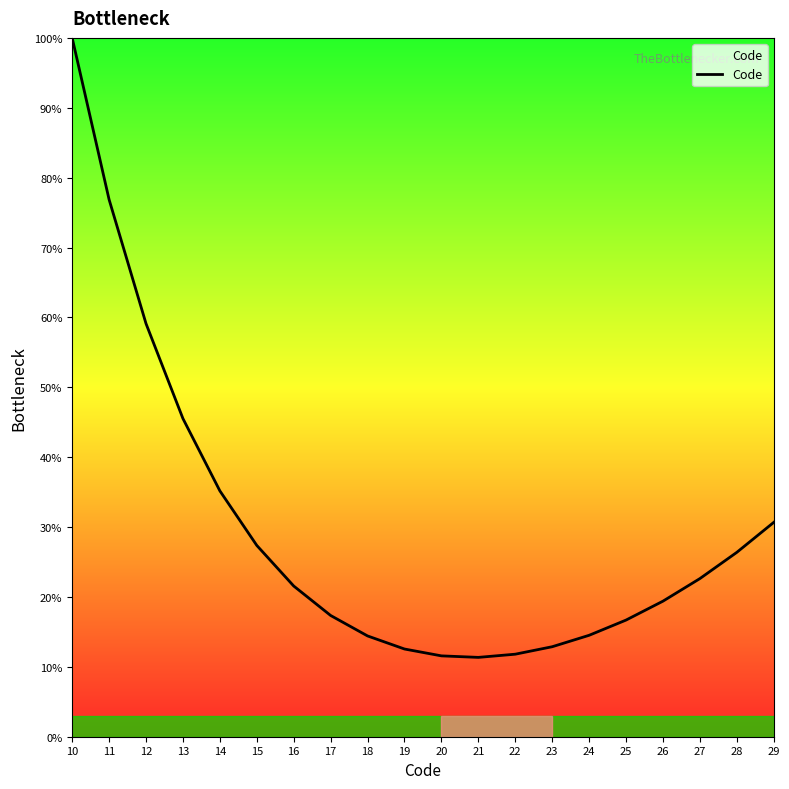

Read the value at 17.

17.3